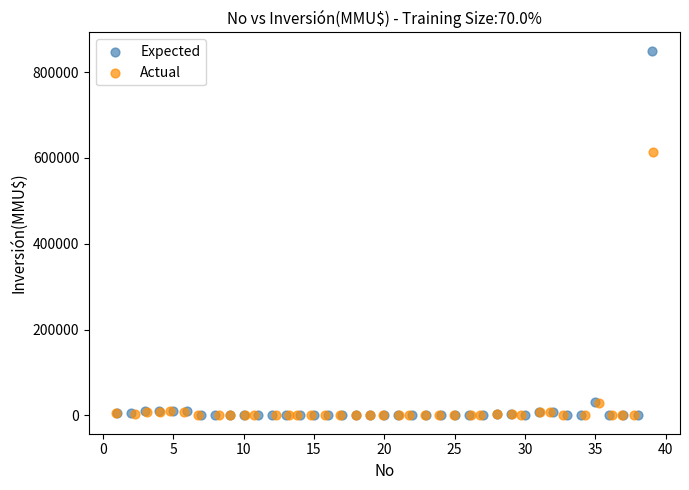

Which series has the largest Y range (max minus min)?

Expected